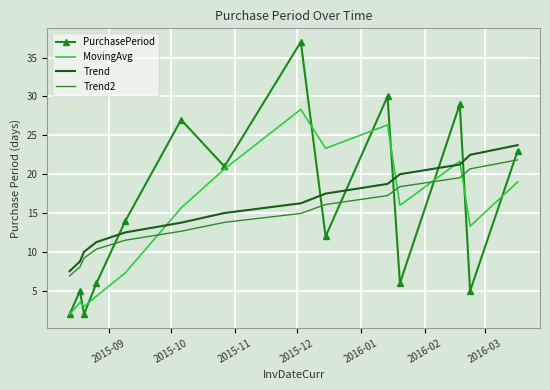

Rank the series by their maximum value, from highest to lowest.

PurchasePeriod, MovingAvg, Trend, Trend2